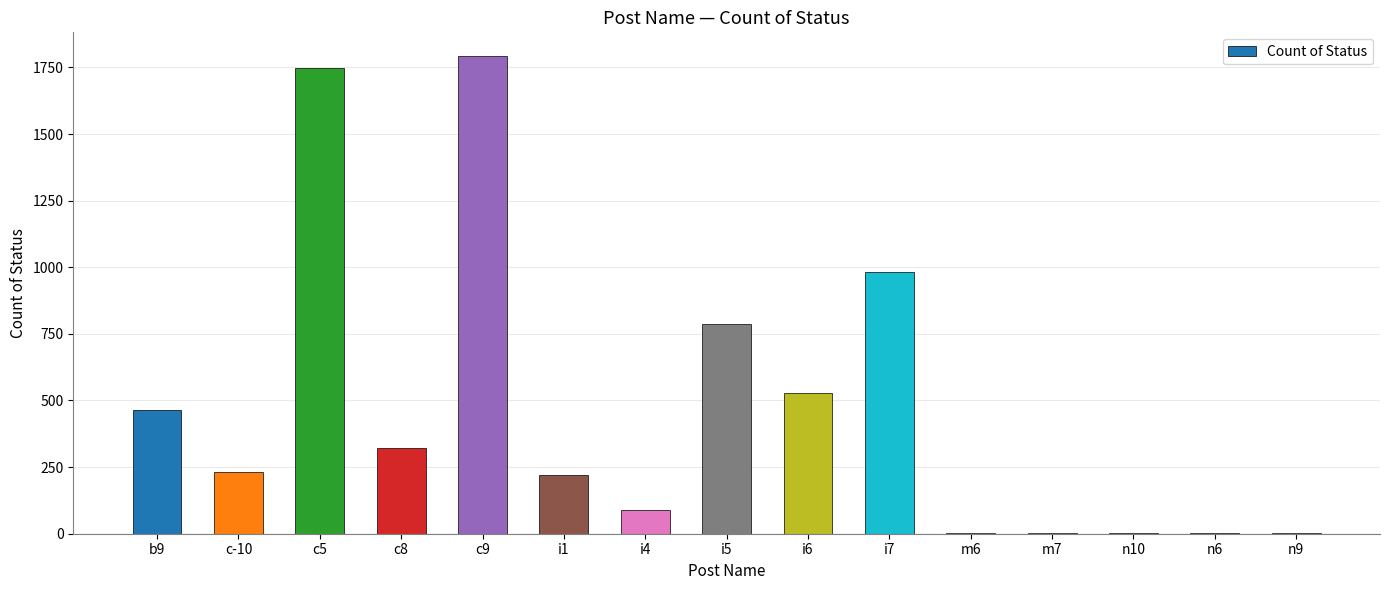

Which has a higher value, b9 or m7?

b9